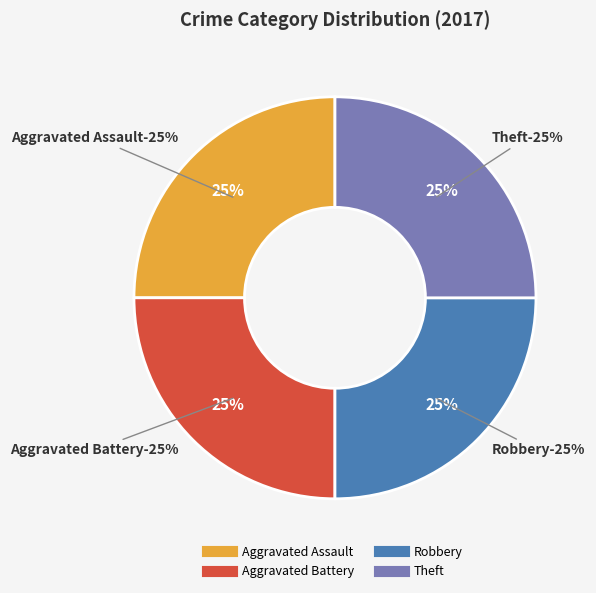

Is it true that Aggravated Battery is 25% of the pie?

True